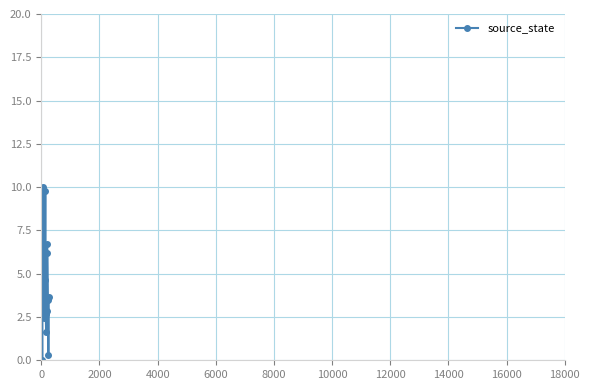

What is the greatest value displayed?

10.0